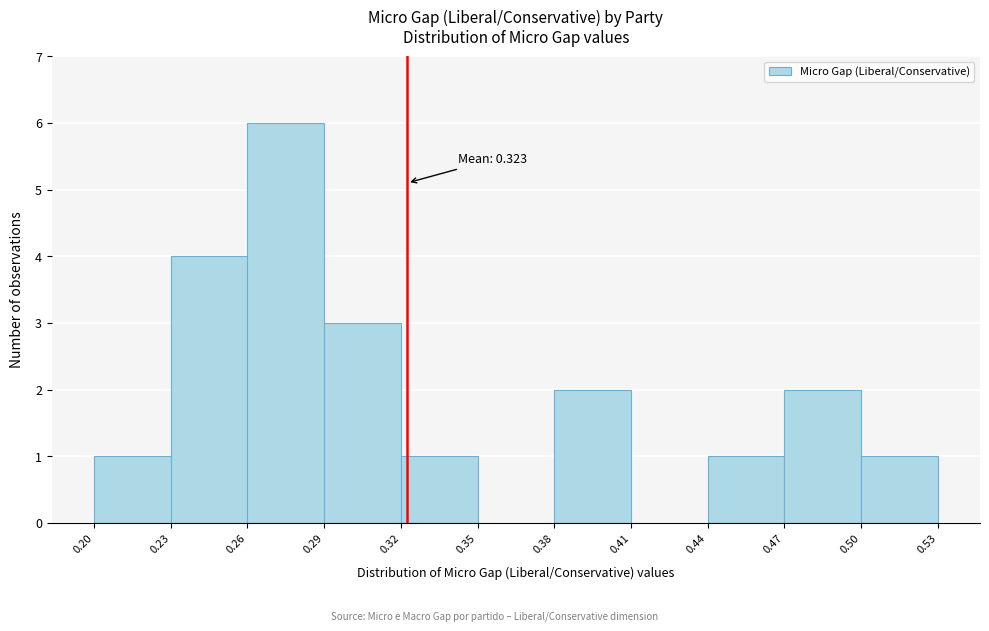

Over which range of the x-axis is the bar tallest?

0.26 to 0.29